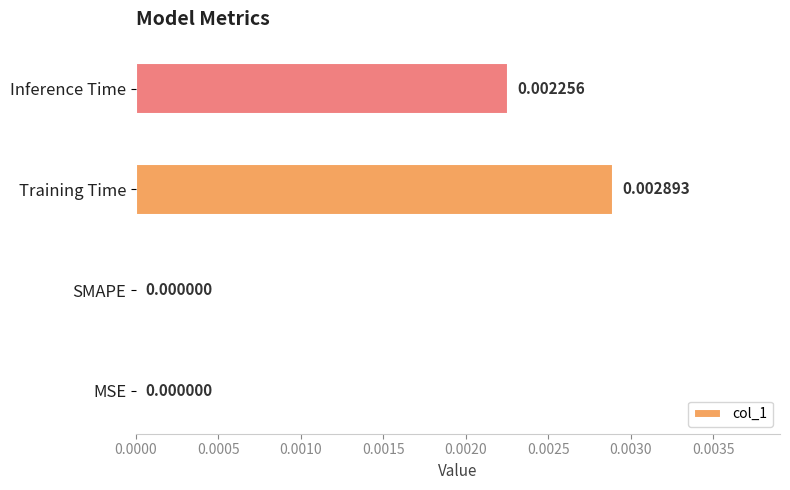

Between Inference Time and SMAPE, which is larger?

Inference Time